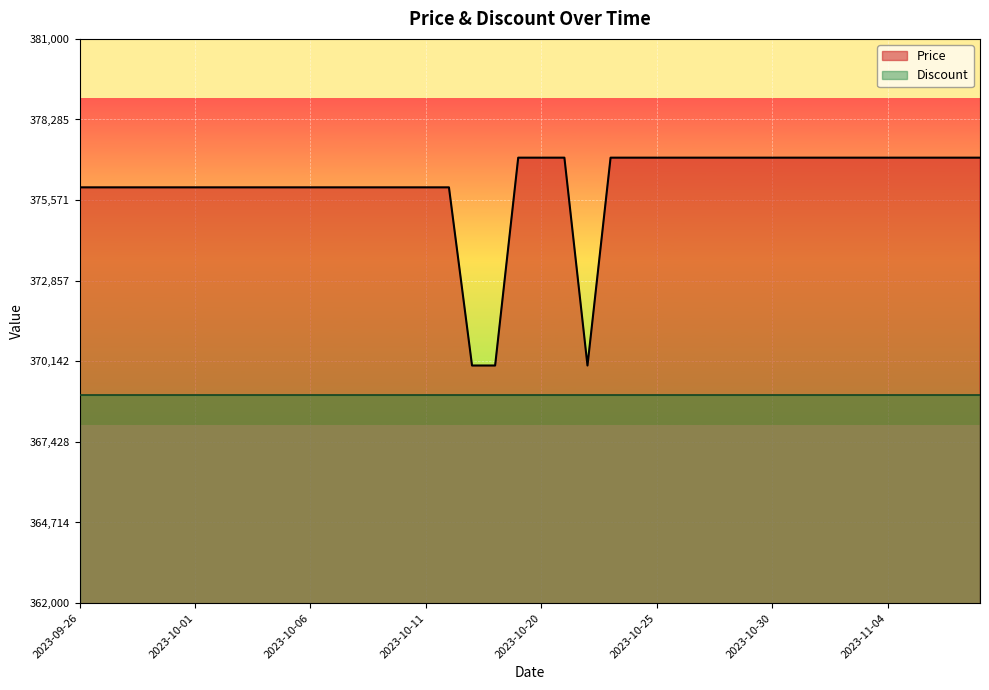

List the labels in order of value, smallest first.

2023-10-17, 2023-10-18, 2023-10-22, 2023-09-26, 2023-09-27, 2023-09-28, 2023-09-29, 2023-09-30, 2023-10-01, 2023-10-02, 2023-10-03, 2023-10-04, 2023-10-05, 2023-10-06, 2023-10-07, 2023-10-08, 2023-10-09, 2023-10-10, 2023-10-11, 2023-10-12, 2023-10-19, 2023-10-20, 2023-10-21, 2023-10-23, 2023-10-24, 2023-10-25, 2023-10-26, 2023-10-27, 2023-10-28, 2023-10-29, 2023-10-30, 2023-10-31, 2023-11-01, 2023-11-02, 2023-11-03, 2023-11-04, 2023-11-05, 2023-11-06, 2023-11-07, 2023-11-08